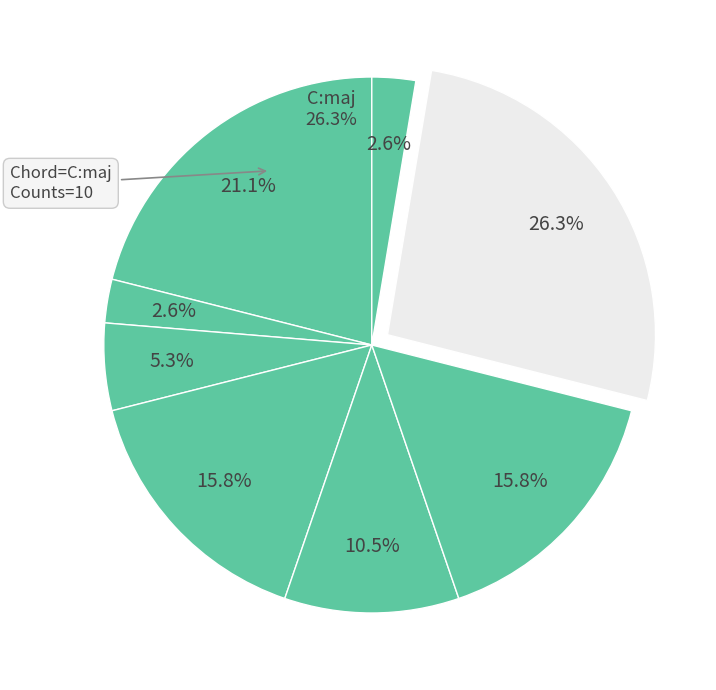

What percentage is the D:min slice, to the nearest percent?

11%